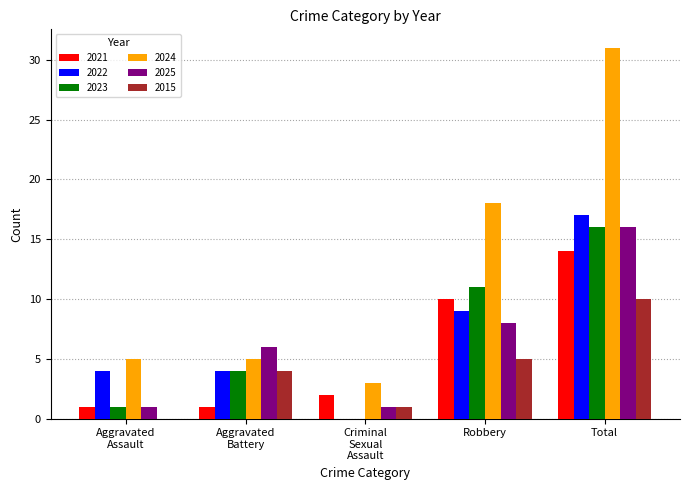

The 2015 series shows 14 at Total. True or false?

False